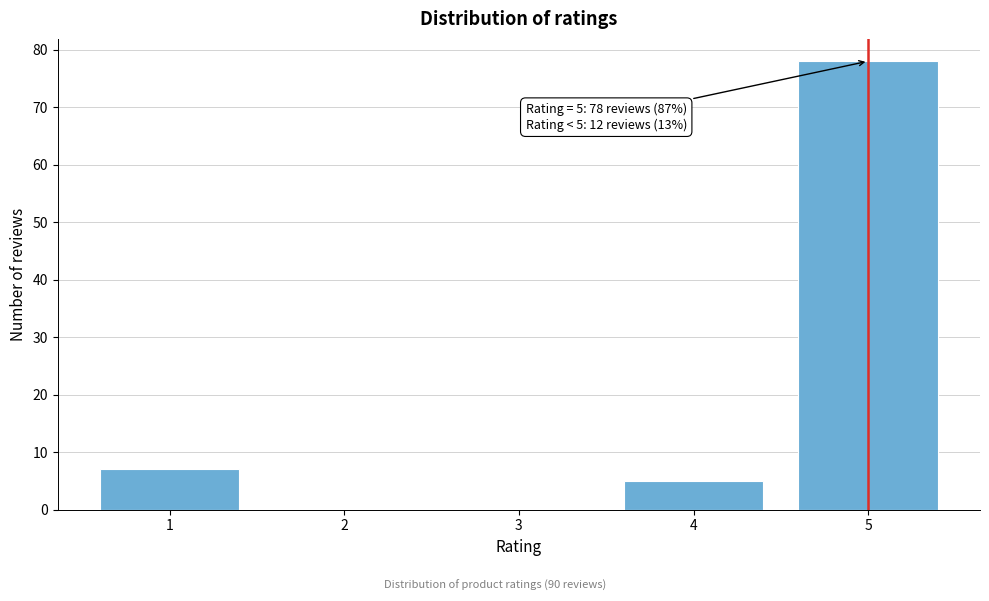

Reading left to right, extract all data points from this chart.

1=7	2=0	3=0	4=5	5=78